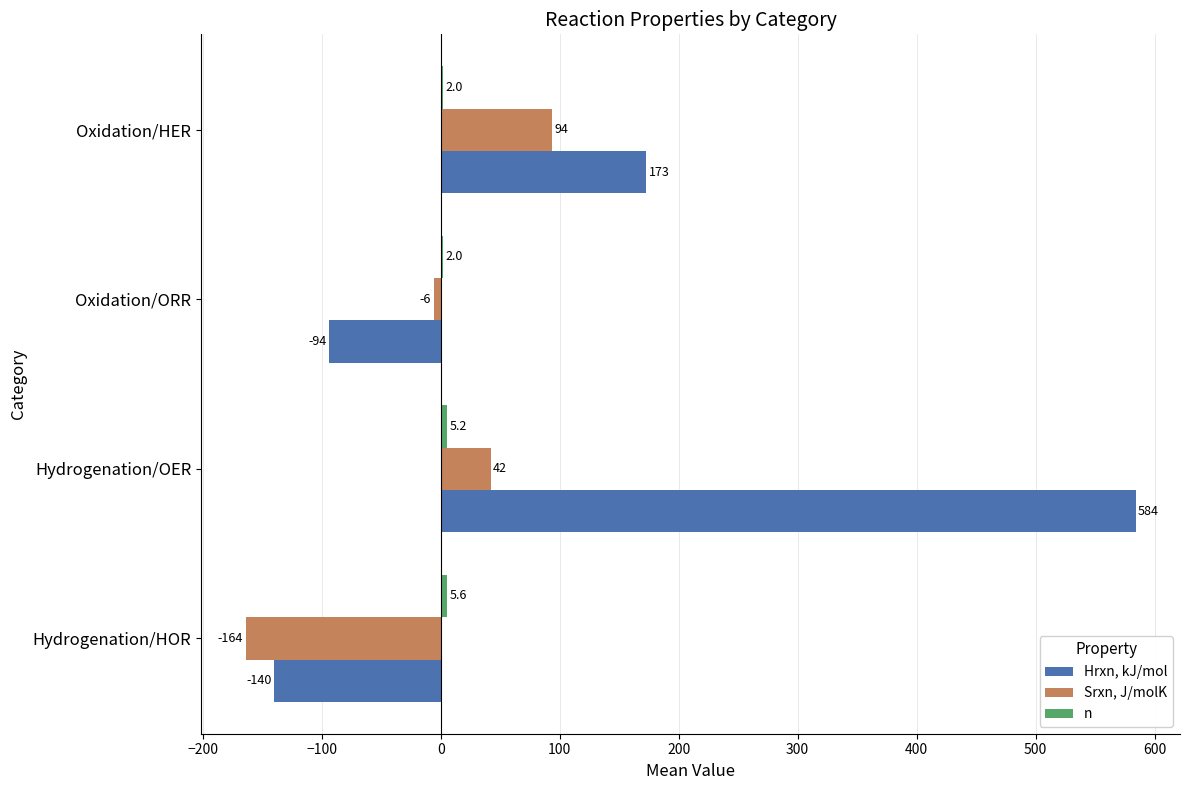

How many data points in Srxn, J/molK are above 42?

1